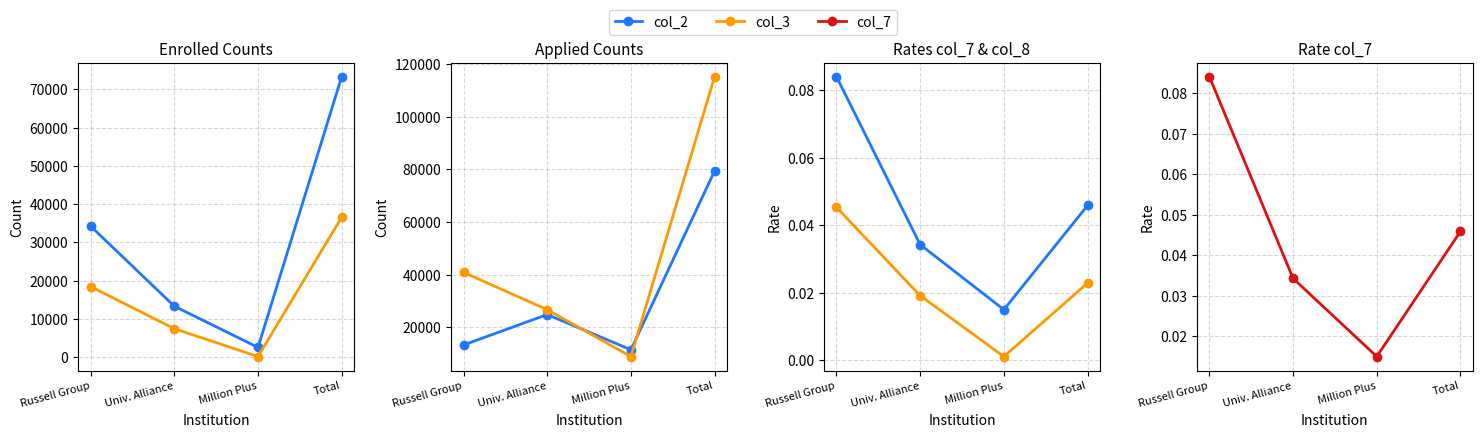

Reading left to right, what are all the values shown in this chart?

col_2: Russell Group=34260.0	Univ. Alliance=13350.0	Million Plus=2580.0	Total=73325.0
col_3: Russell Group=18480.0	Univ. Alliance=7470.0	Million Plus=195.0	Total=36590.0
col_4: Russell Group=13290.0	Univ. Alliance=24850.0	Million Plus=11480.0	Total=79480.0
col_5: Russell Group=40880.0	Univ. Alliance=26715.0	Million Plus=8890.0	Total=115295.0
col_7: Russell Group=0.1	Univ. Alliance=0.0	Million Plus=0.0	Total=0.0
col_8: Russell Group=0.0	Univ. Alliance=0.0	Million Plus=0.0	Total=0.0